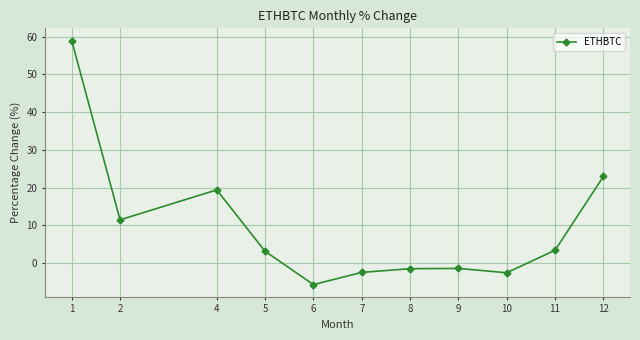

What is the difference between the second highest and minimum values?

28.6